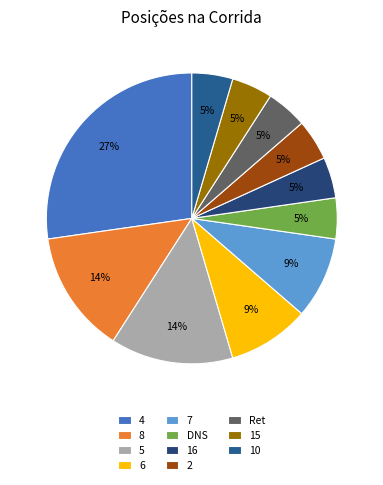

The 2 slice represents 5% of the pie. True or false?

True